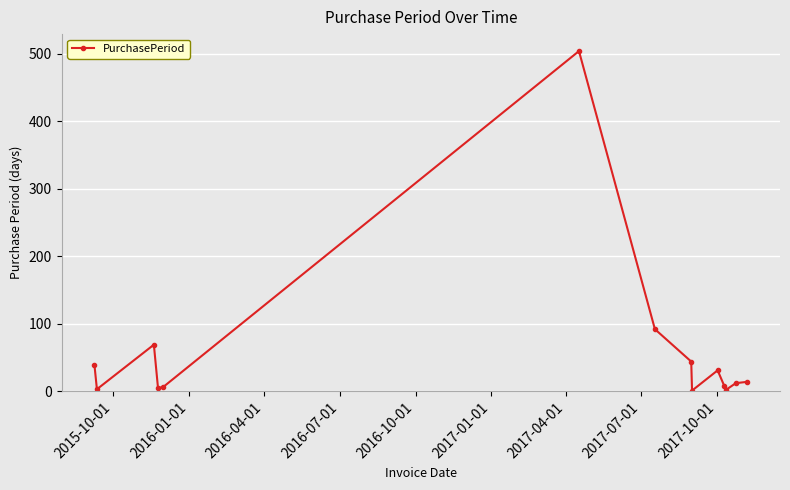

What is the difference between the maximum and minimum values?

503